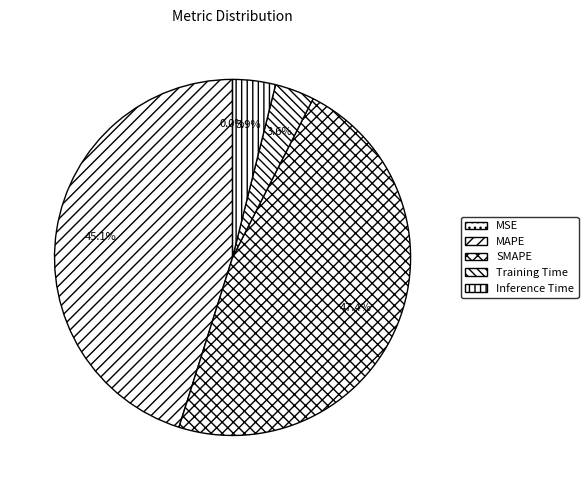

Rank the categories by value from highest to lowest.

SMAPE, MAPE, Inference Time, Training Time, MSE